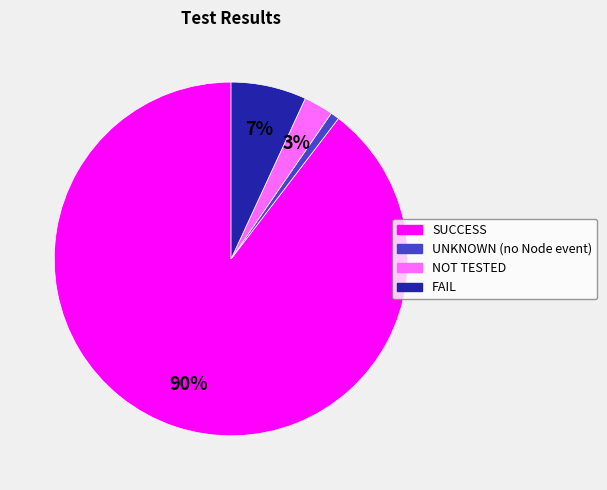

Is it true that SUCCESS is 95% of the pie?

False